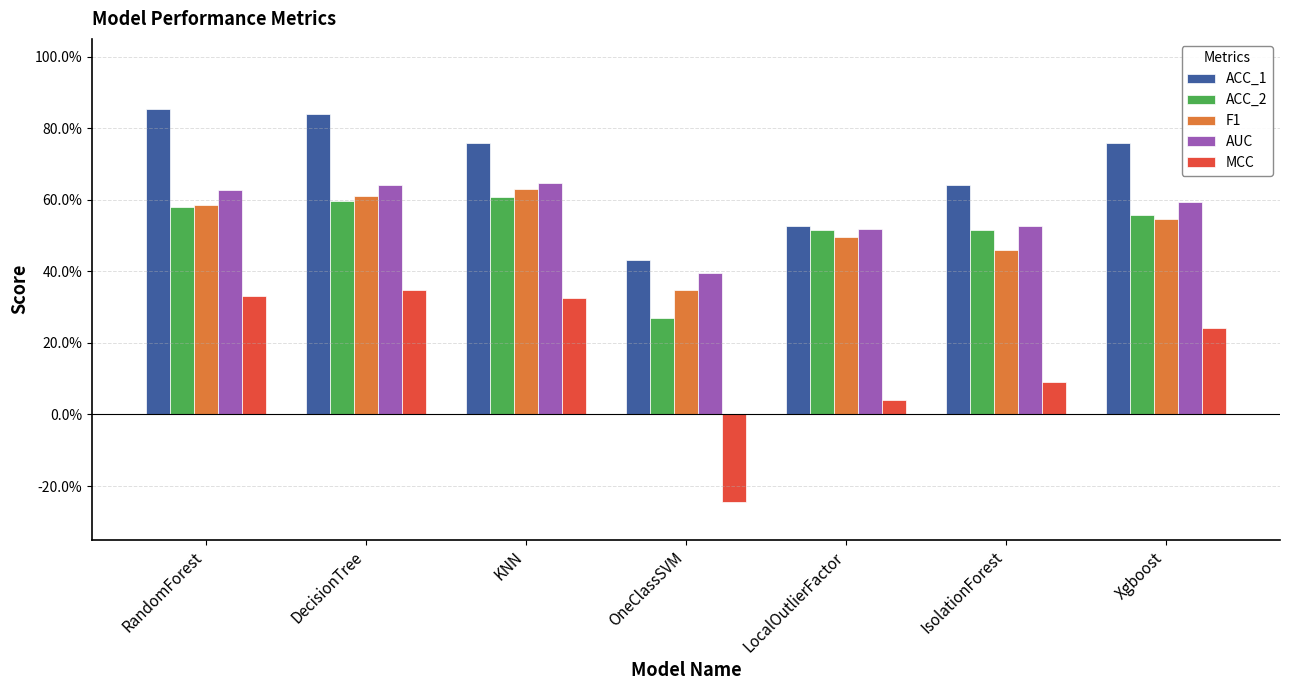

What position from the left is IsolationForest?

6